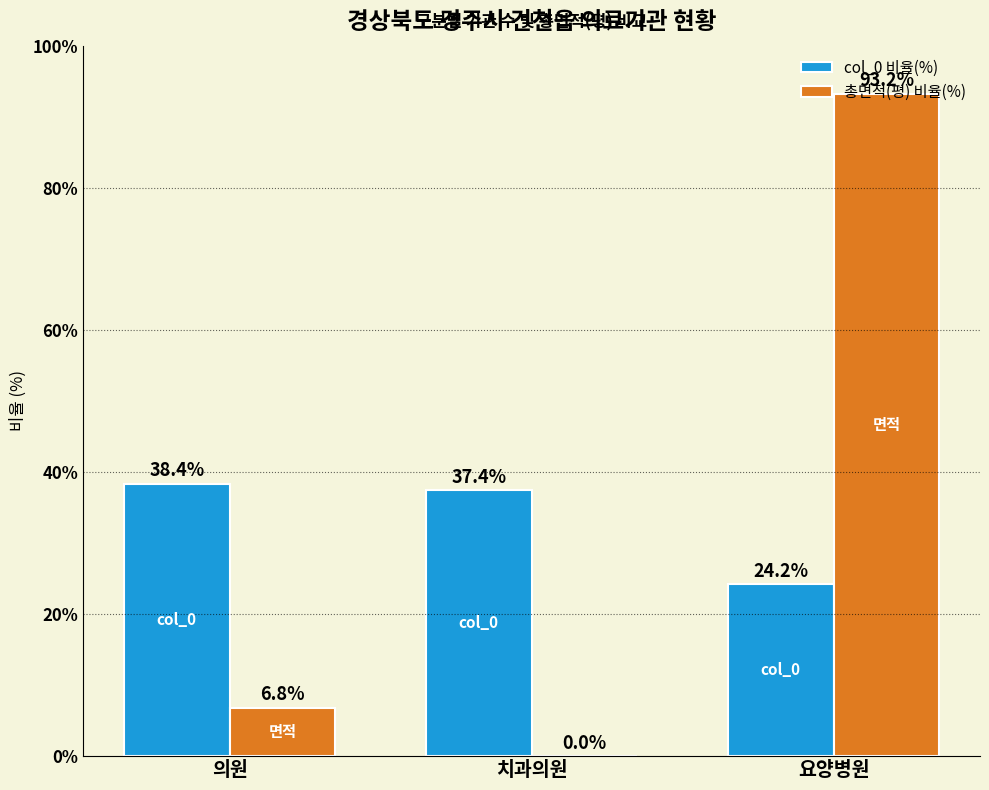

Is the value of 총면적(평) 비율(%) at 요양병원 greater than the value of col_0 비율(%) at 치과의원?

Yes